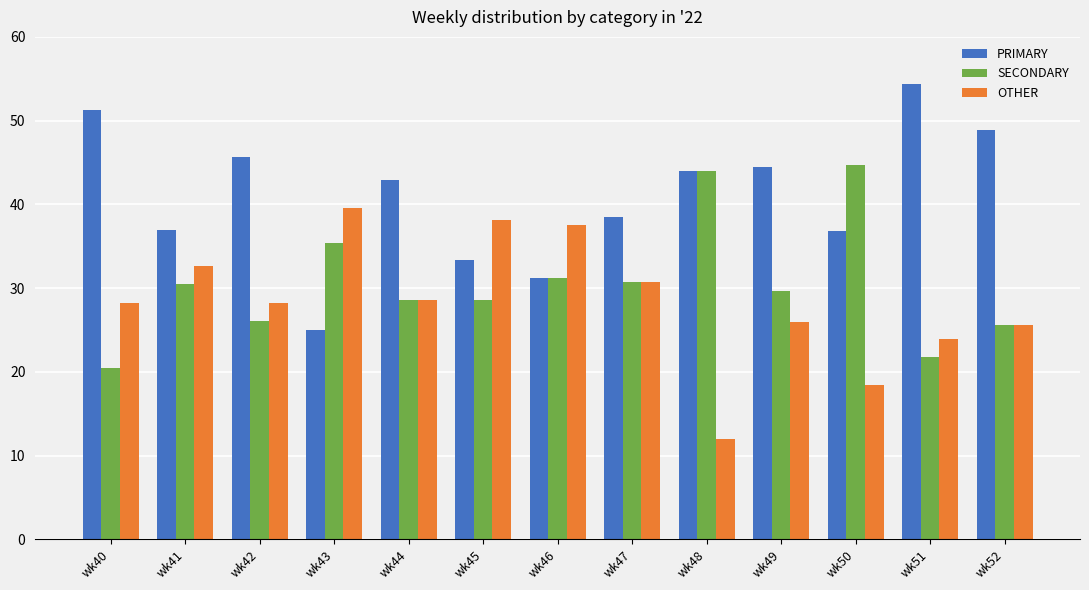

What is the average value of the SECONDARY series?

30.6